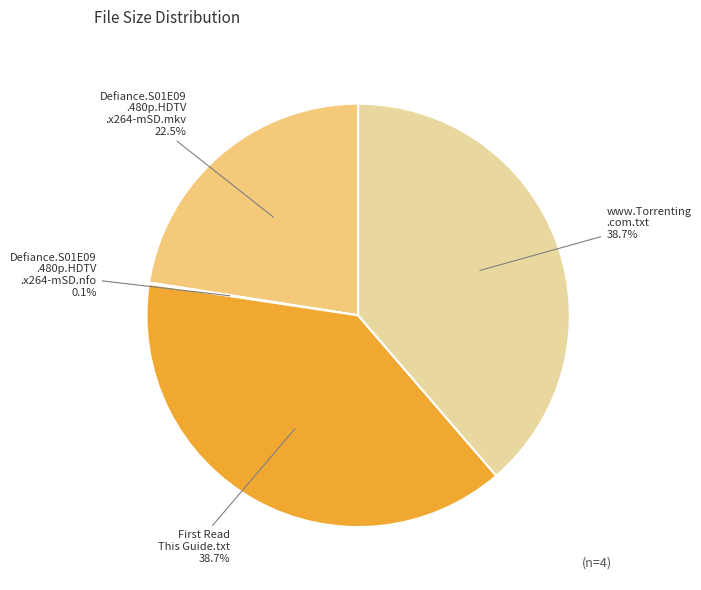

Does any single category account for the majority?

No